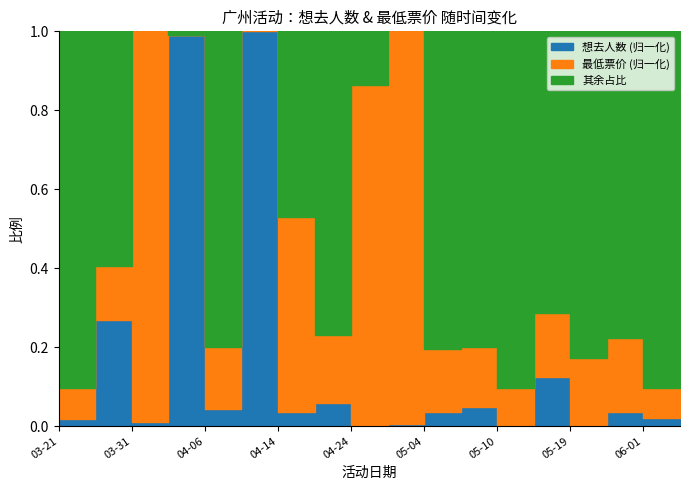

At which category does 想去人数 reach its first local valley?

2024-03-31